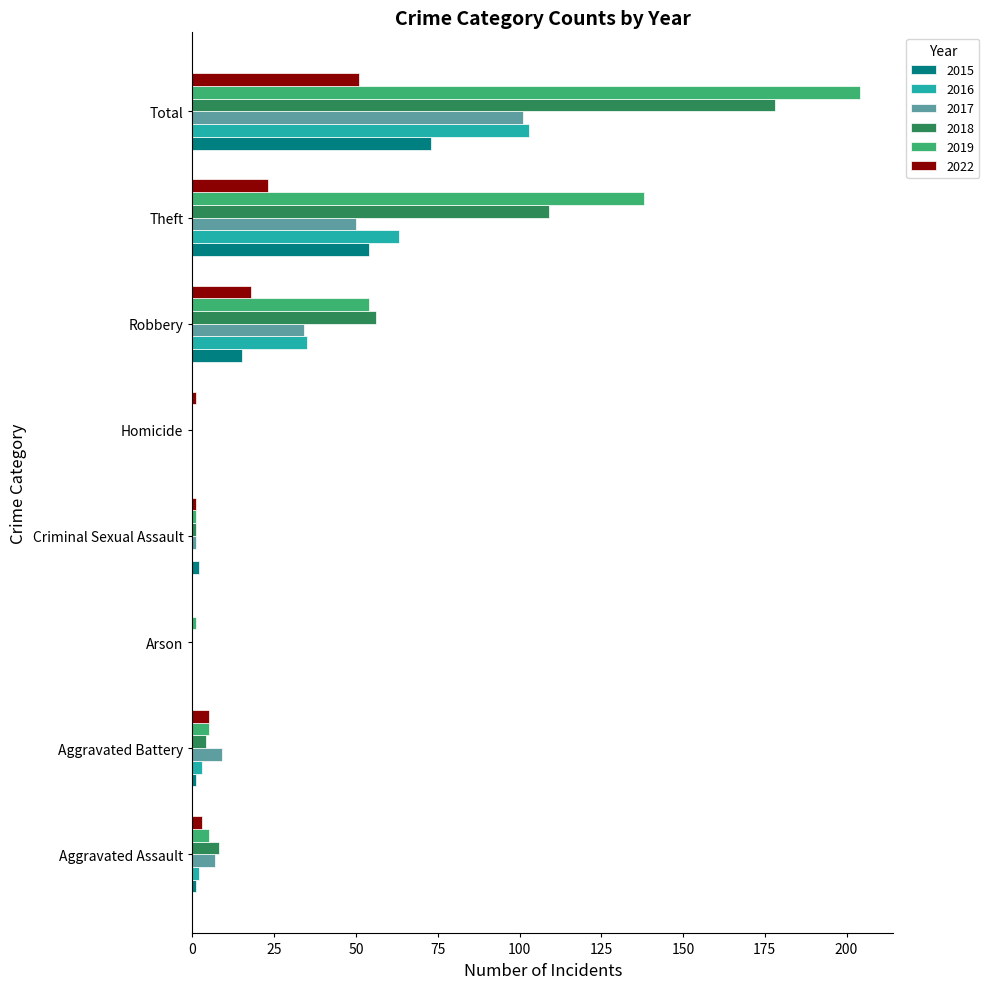

The 2019 series shows 54 at Robbery. True or false?

True